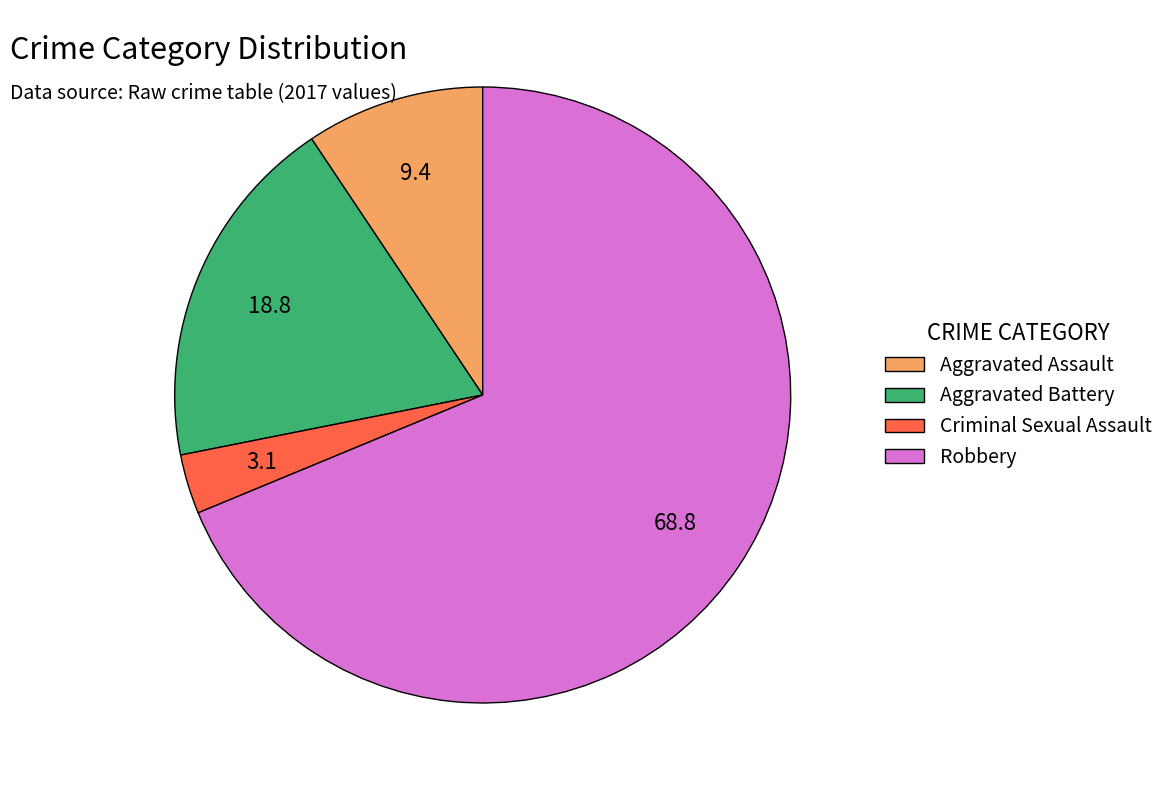

The Aggravated Assault slice represents 1% of the pie. True or false?

False